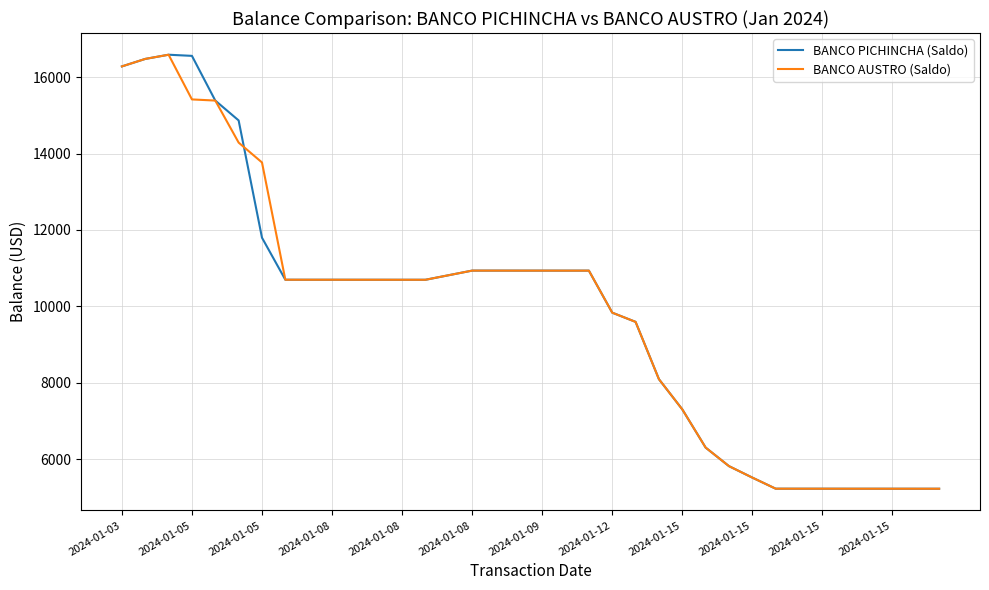

What is the maximum value for BANCO PICHINCHA (Saldo)?

16585.7